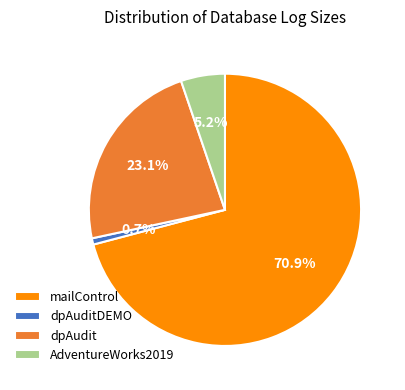

To the nearest percent, what portion does dpAudit represent?

23%